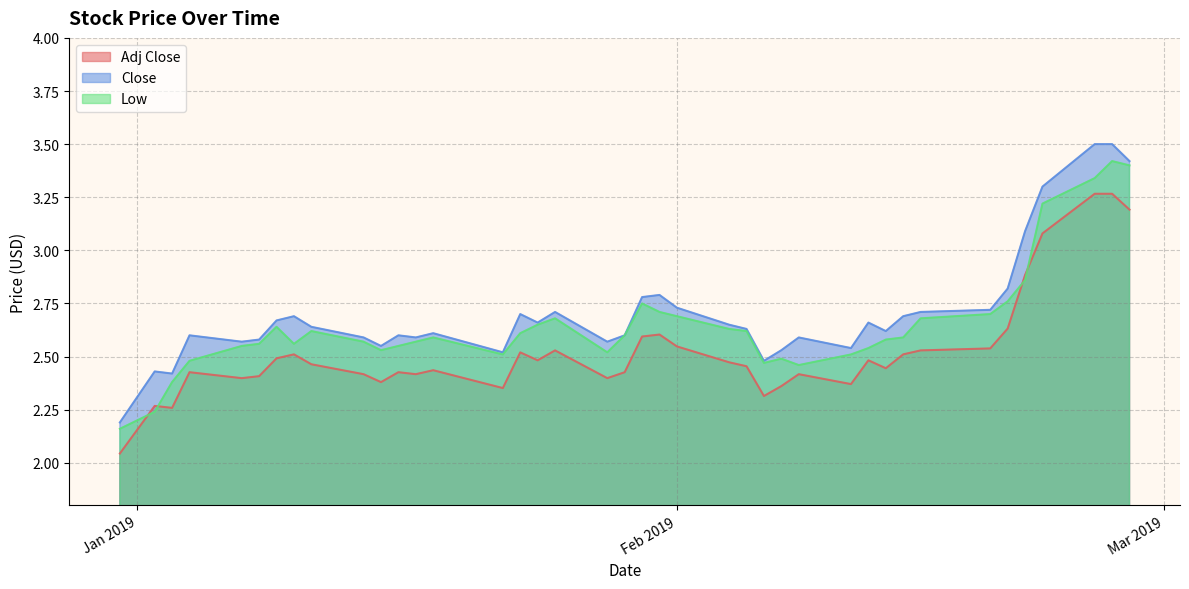

Is the value of Close at 2019-02-26 greater than the value of Adj Close at 2019-02-26?

Yes